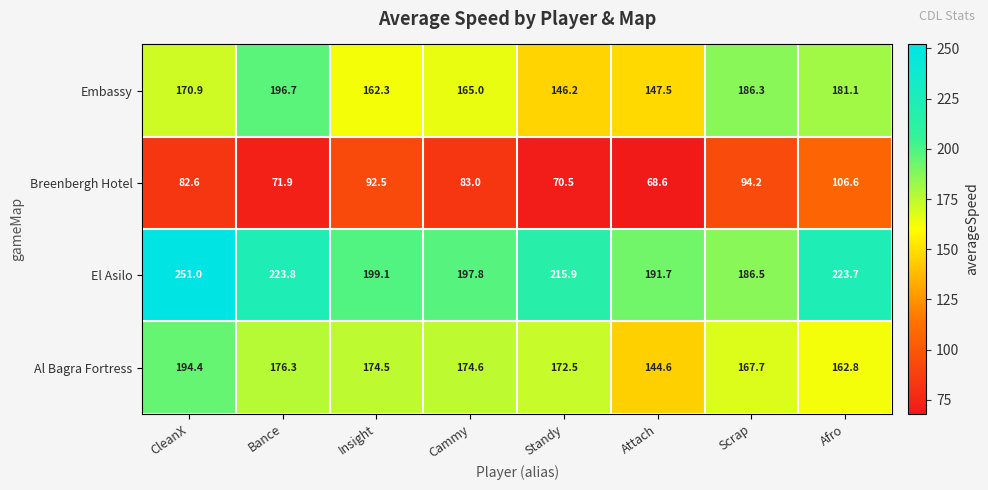

What is the difference between the highest and lowest values at Attach?

123.1